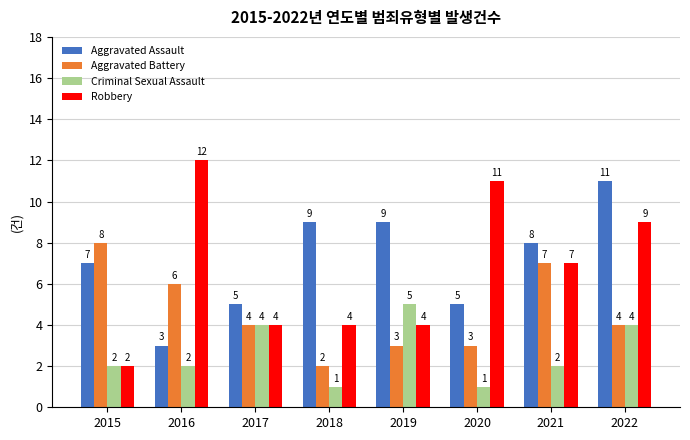

Rank the series at 2016 from lowest to highest value.

Criminal Sexual Assault, Aggravated Assault, Aggravated Battery, Robbery